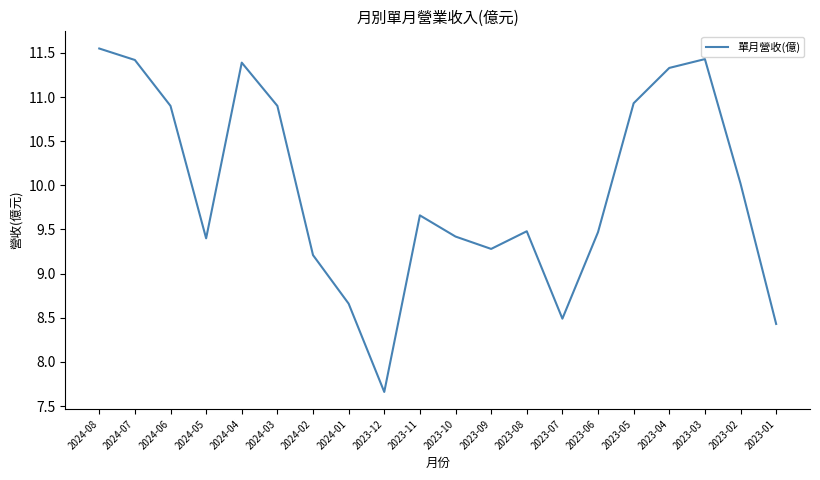

Which has a higher value, 2024-06 or 2023-11?

2024-06